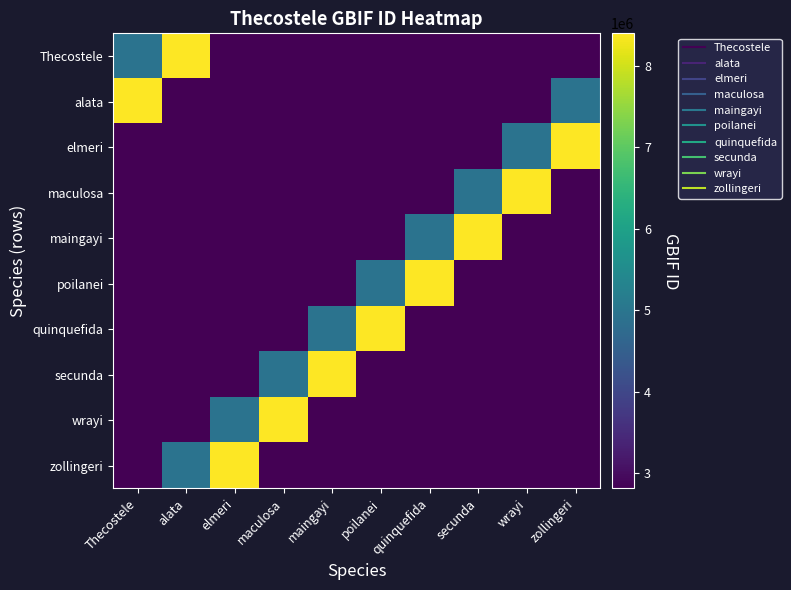

At which category is the sum across all series the highest?

Thecostele